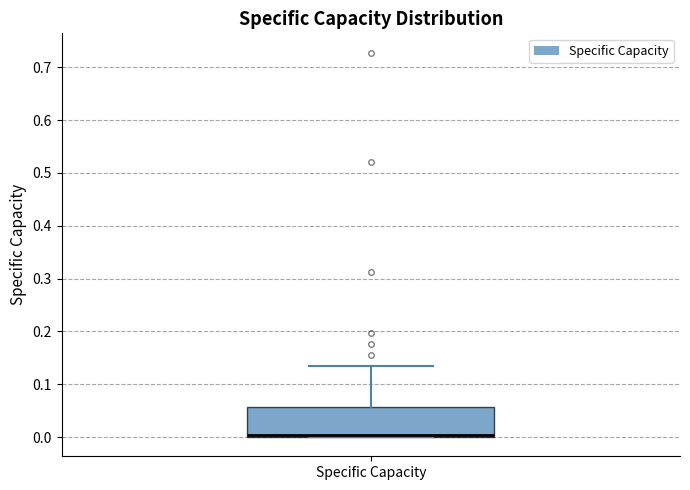

Read this box plot against the y-axis: the position of the median line, the range covered by the box, and the ends of both whiskers. The values are not printed on the chart, so give them approximately, as read against the axis.

median 0.00 (just above the box's lower edge), box 0.00 to 0.06, whiskers 0.00 to 0.14